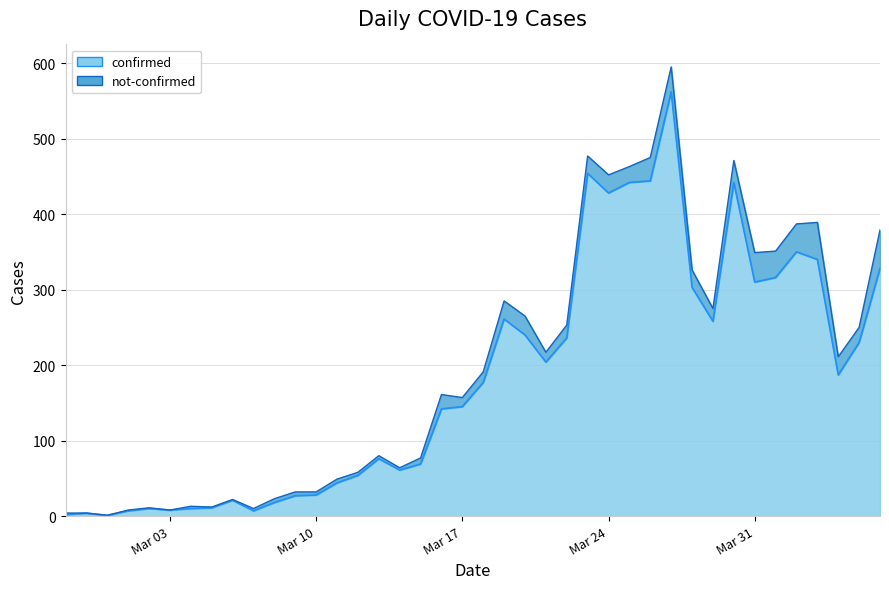

List the labels in order of value, smallest first.

2020-02-29, 2020-02-27, 2020-02-28, 2020-03-01, 2020-03-07, 2020-03-03, 2020-03-02, 2020-03-04, 2020-03-05, 2020-03-08, 2020-03-06, 2020-03-09, 2020-03-10, 2020-03-11, 2020-03-12, 2020-03-14, 2020-03-15, 2020-03-13, 2020-03-16, 2020-03-17, 2020-03-18, 2020-04-04, 2020-03-21, 2020-04-05, 2020-03-22, 2020-03-20, 2020-03-29, 2020-03-19, 2020-03-28, 2020-03-31, 2020-04-01, 2020-04-06, 2020-04-03, 2020-04-02, 2020-03-24, 2020-03-25, 2020-03-30, 2020-03-26, 2020-03-23, 2020-03-27